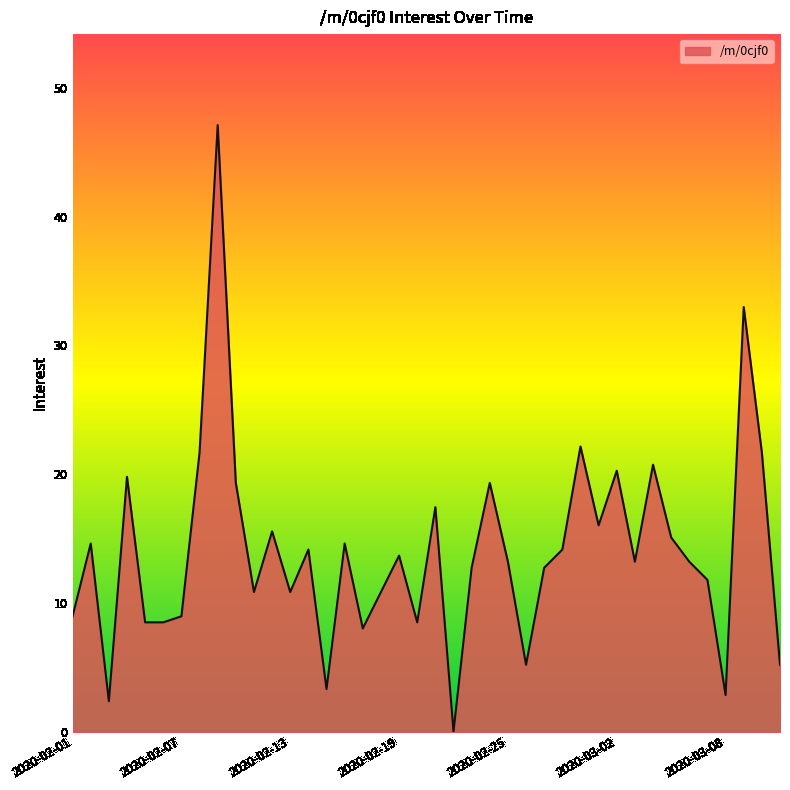

True or false: there are more than 0 points higher than both neighbors.

True